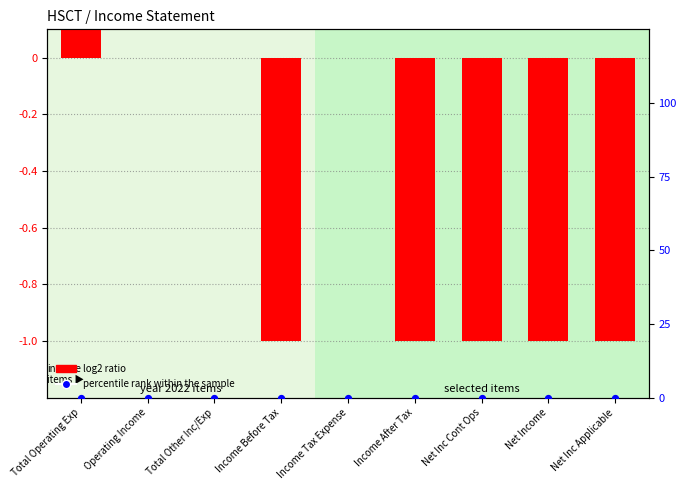

What are all the series names shown in the legend?

log2 ratio, percentile rank within the sample